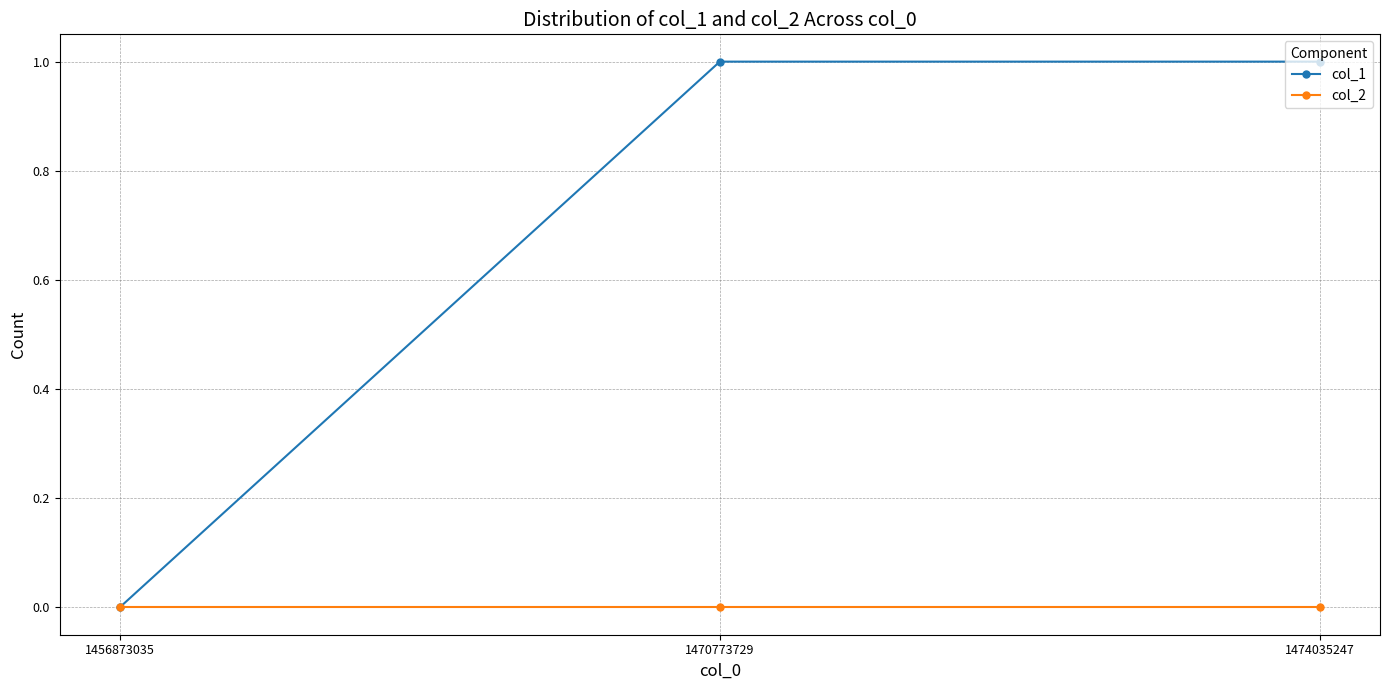

Between 1456873035 and 1474035247, which series saw the biggest shift?

col_1